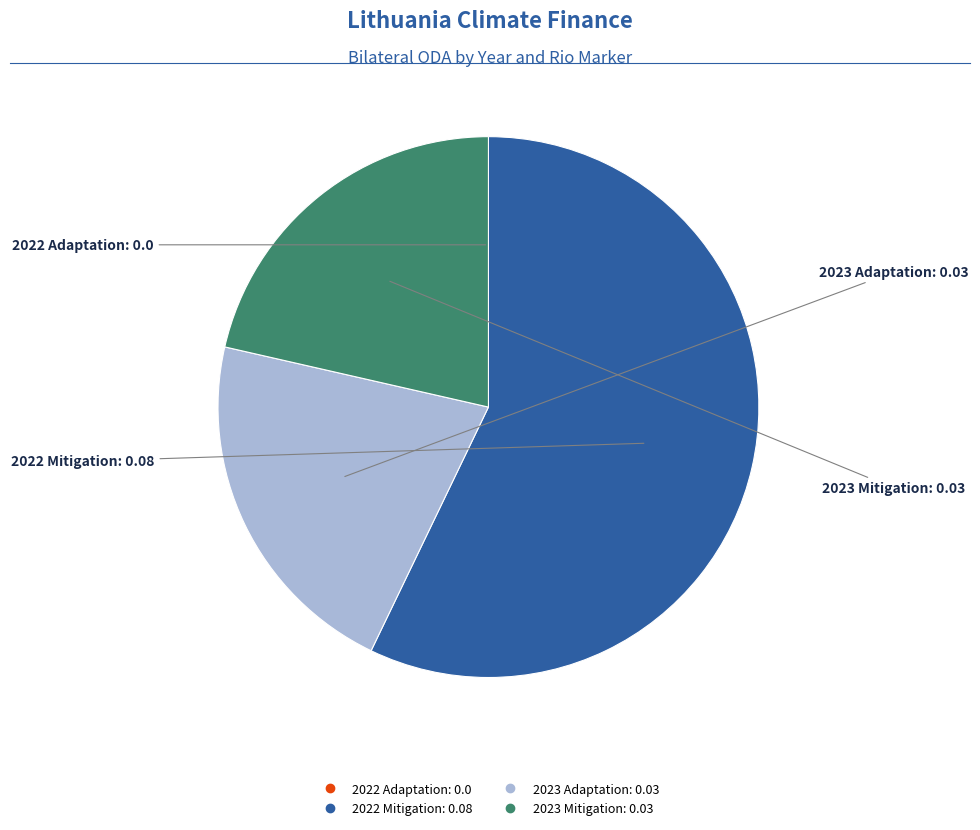

What is the majority slice?

2022 Mitigation